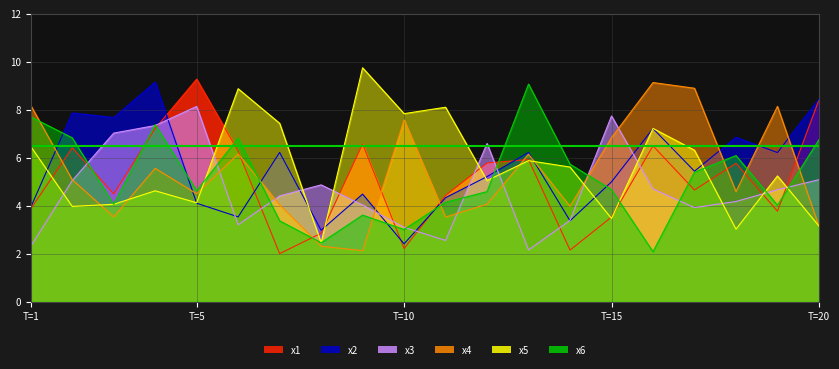

True or false: x3 and x2 cross at least once.

True